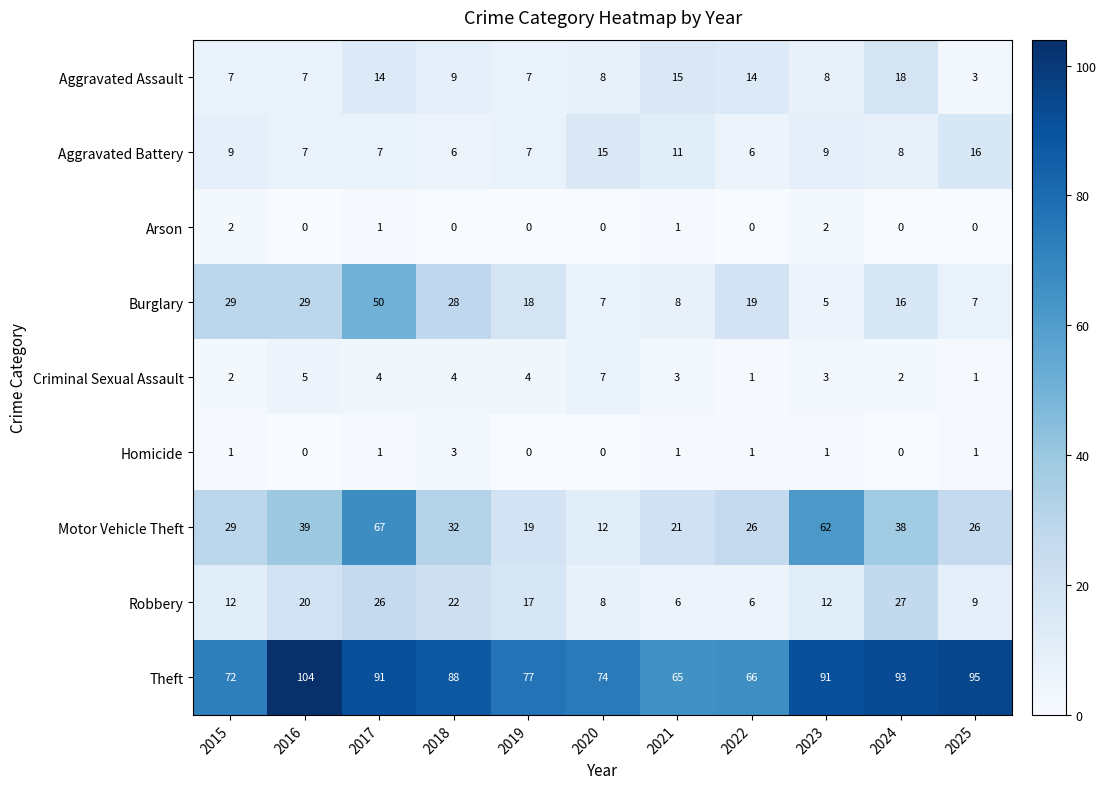

What is the sum of the Theft values at 2017 and 2023?

182